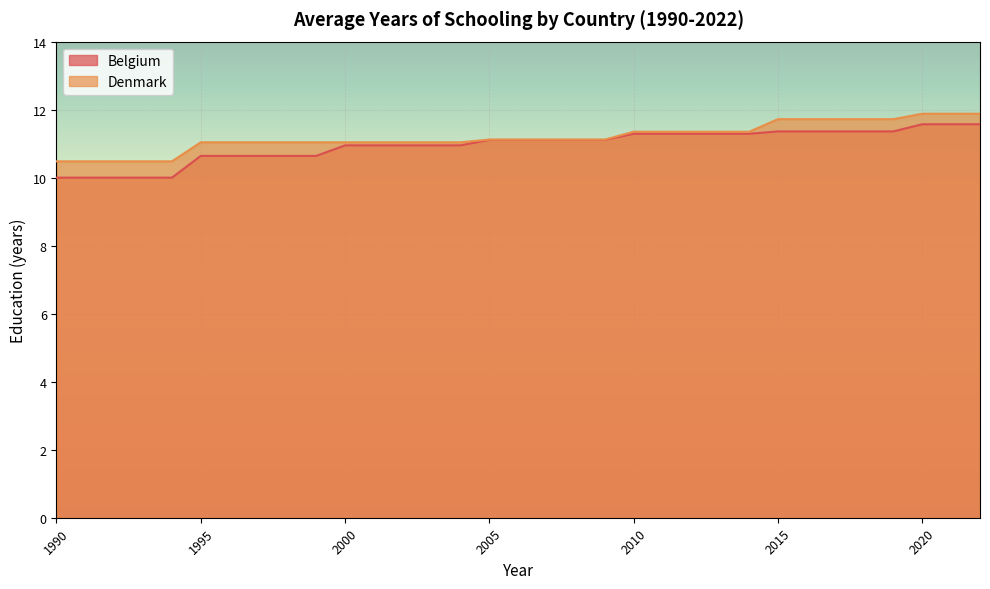

The value of Denmark at 2000 is 4.5. True or false?

False